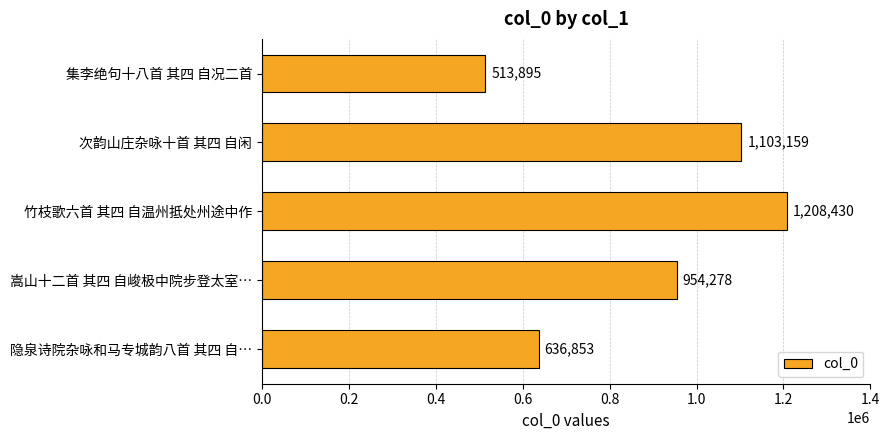

Count the number of data series in this chart.

1